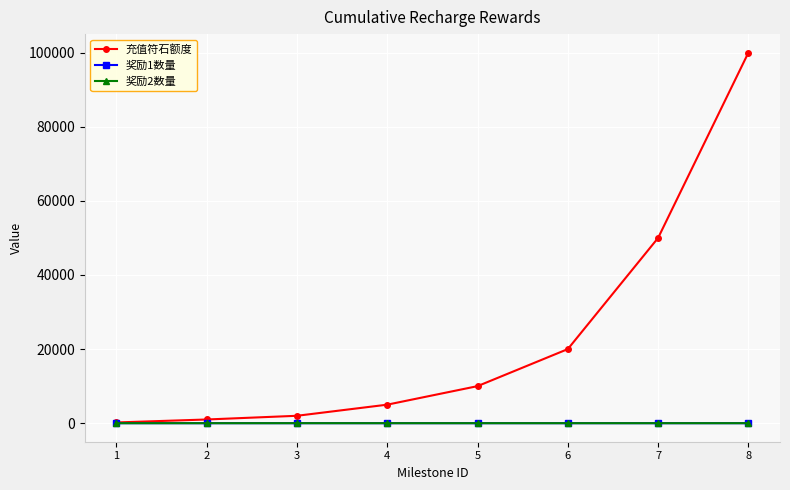

At which category is the sum across all series the highest?

8